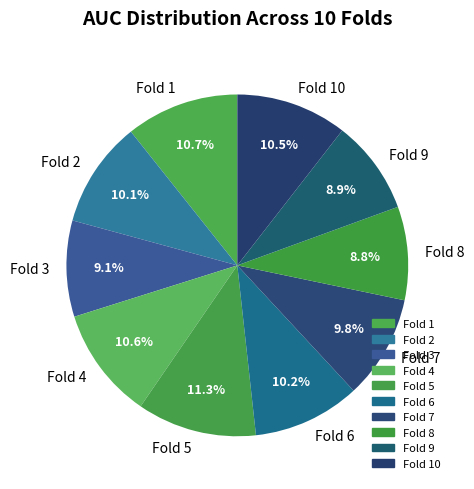

To the nearest percent, what percentage of the pie is Fold 7?

10%